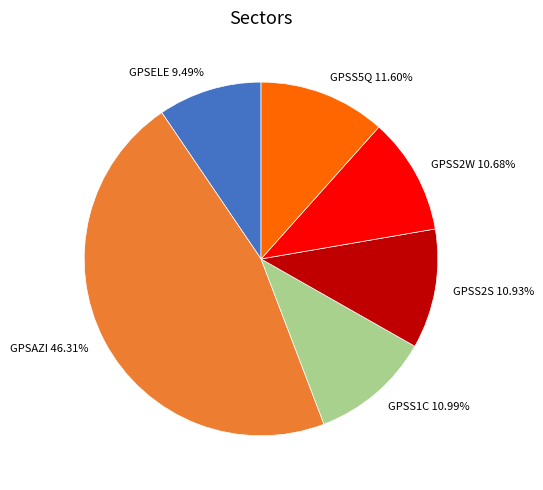

To the nearest percent, what portion does GPSS2S represent?

11%